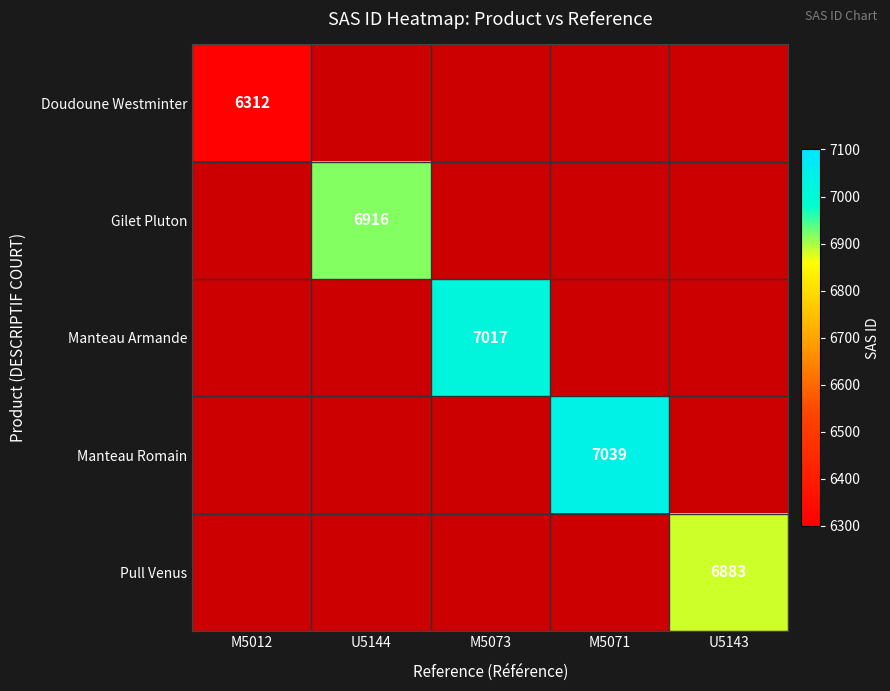

The value of Doudoune Westminter at M5012 is 10771. True or false?

False